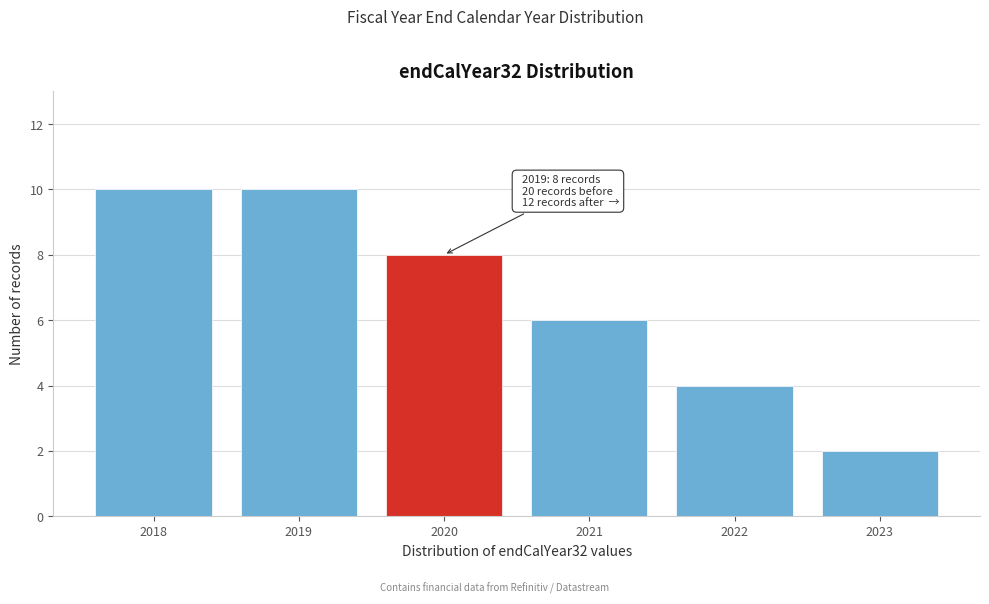

Reading left to right, transcribe all the data shown in this chart.

10	10	8	6	4	2